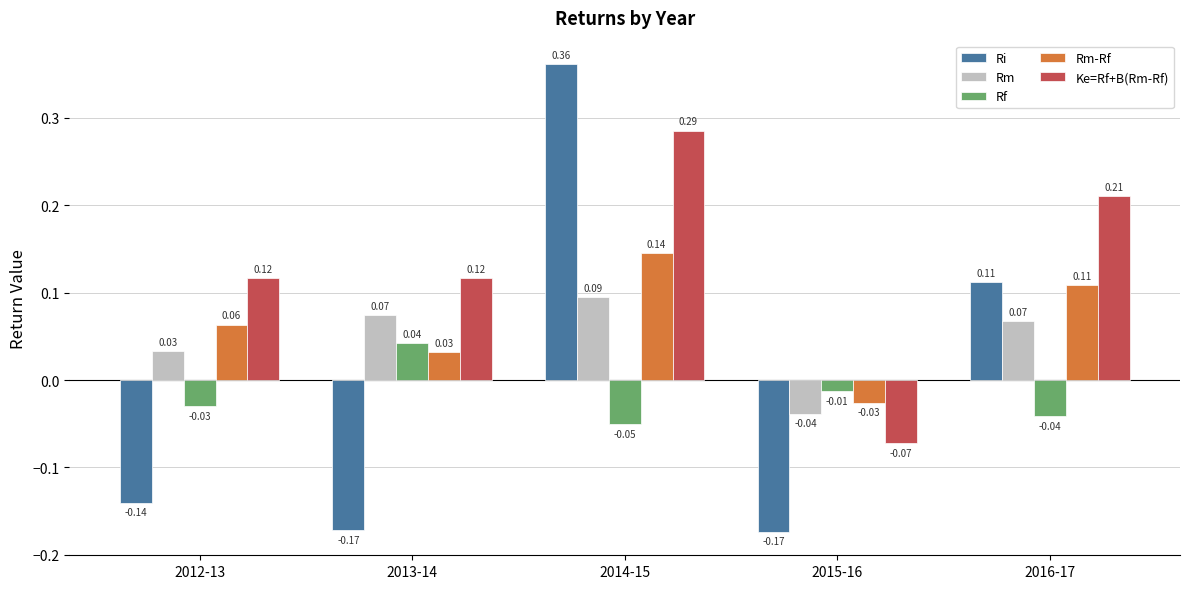

Which series changed the most between 2012-13 and 2015-16?

Ke=Rf+B(Rm-Rf)